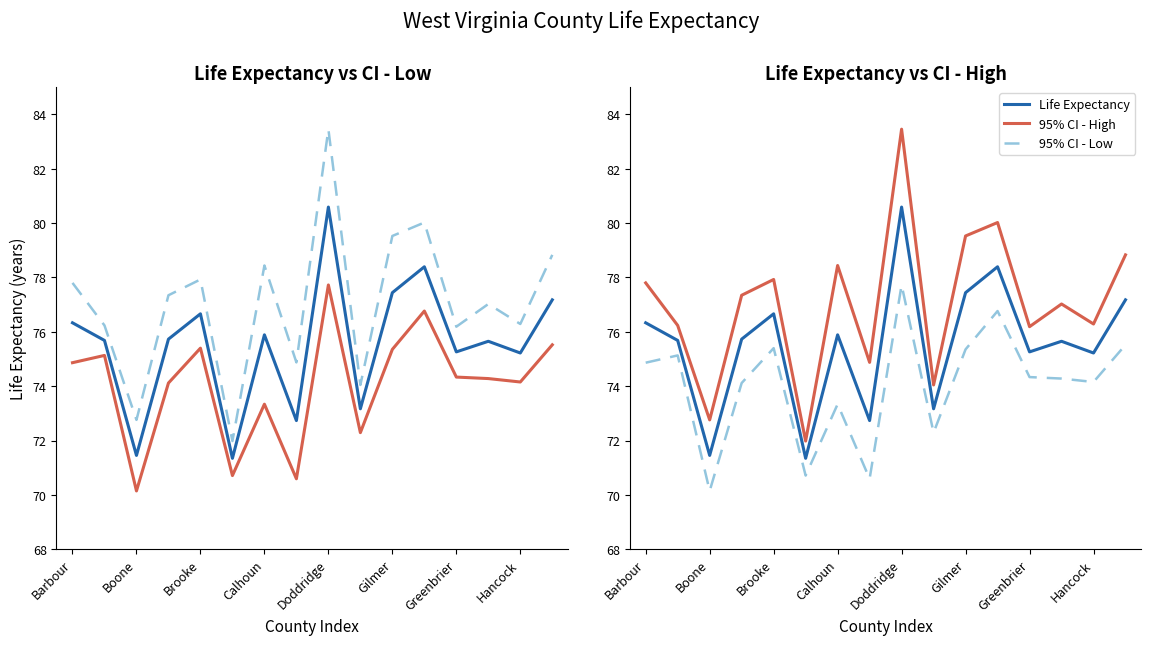

What is the label of the 7th point from the right?

9